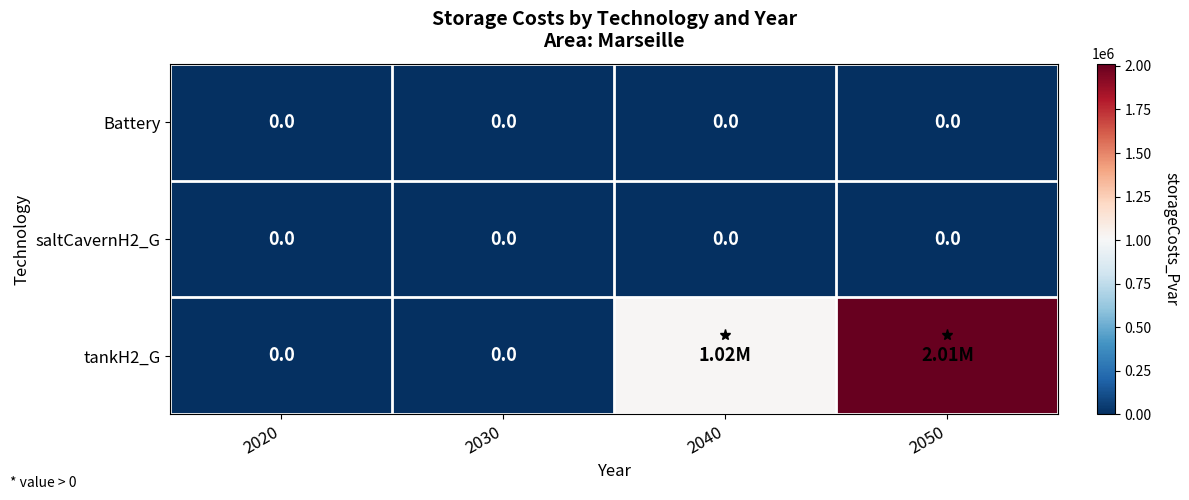

Which series has the largest range (max minus min)?

tankH2_G